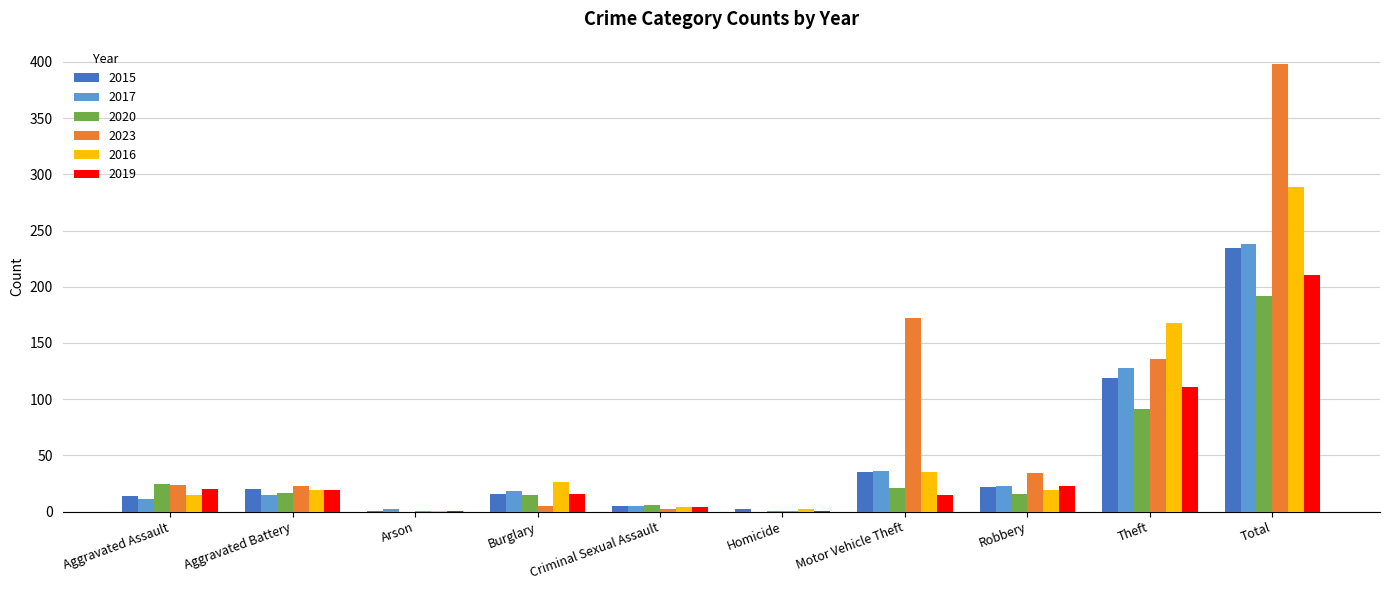

How many groups of bars are there?

10